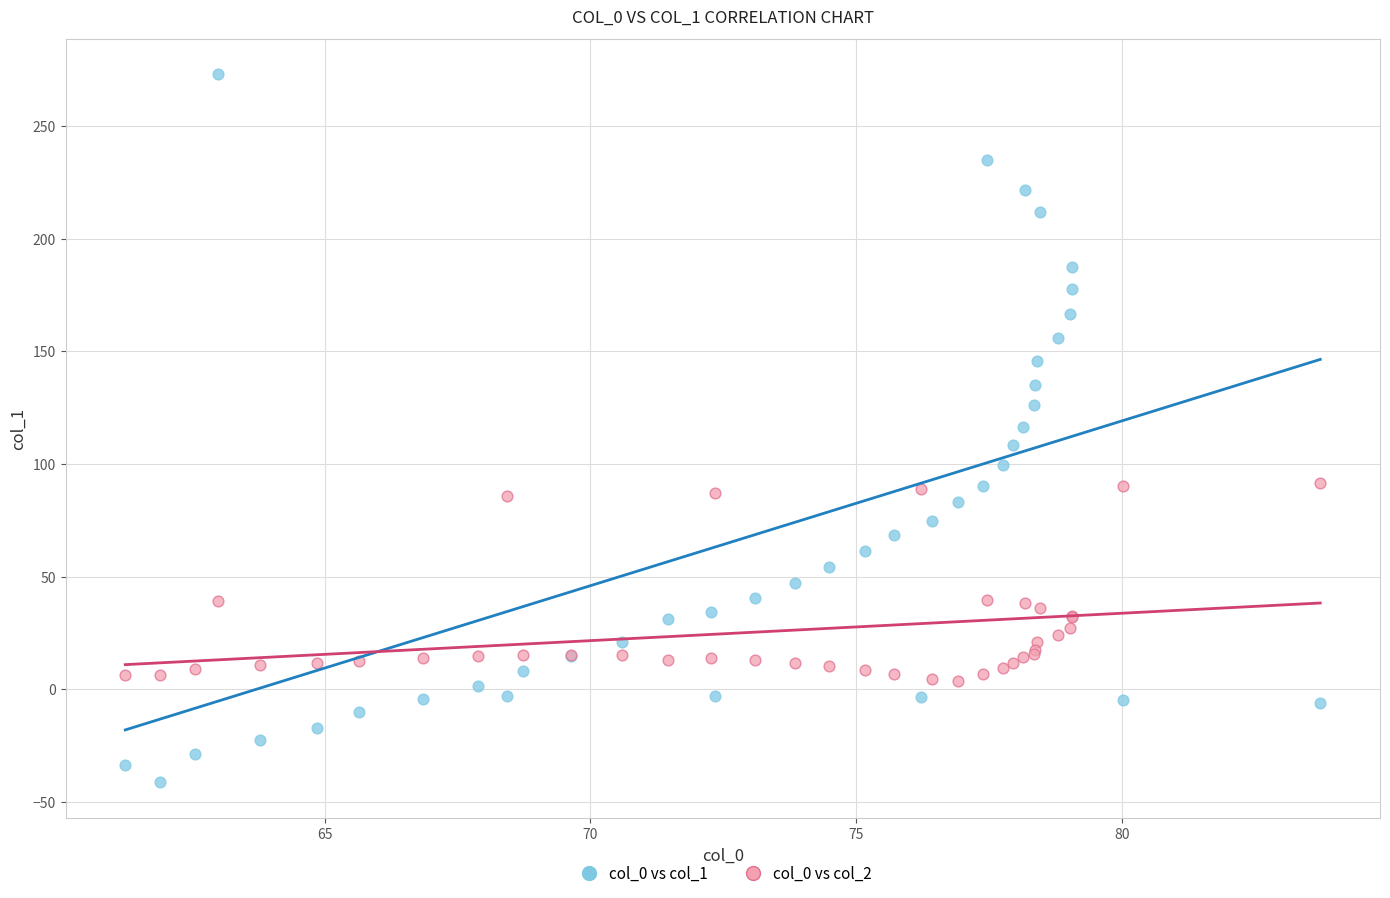

Which series has the widest spread of Y values?

col_0 vs col_1